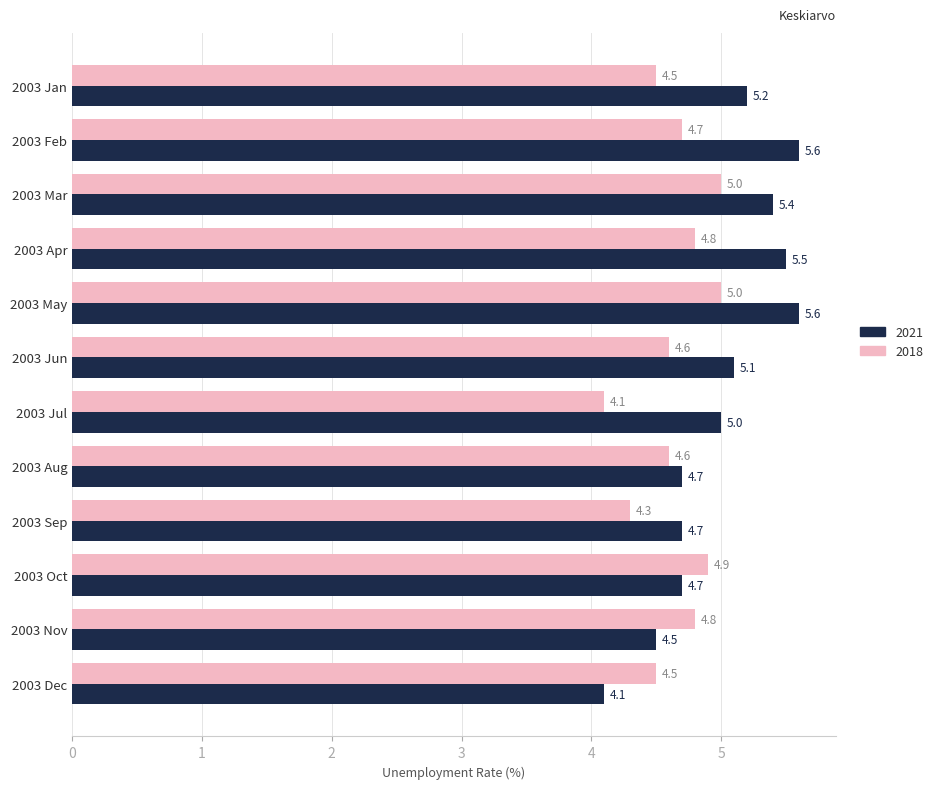

Rank the series at 2003 Feb from lowest to highest value.

2018, 2021